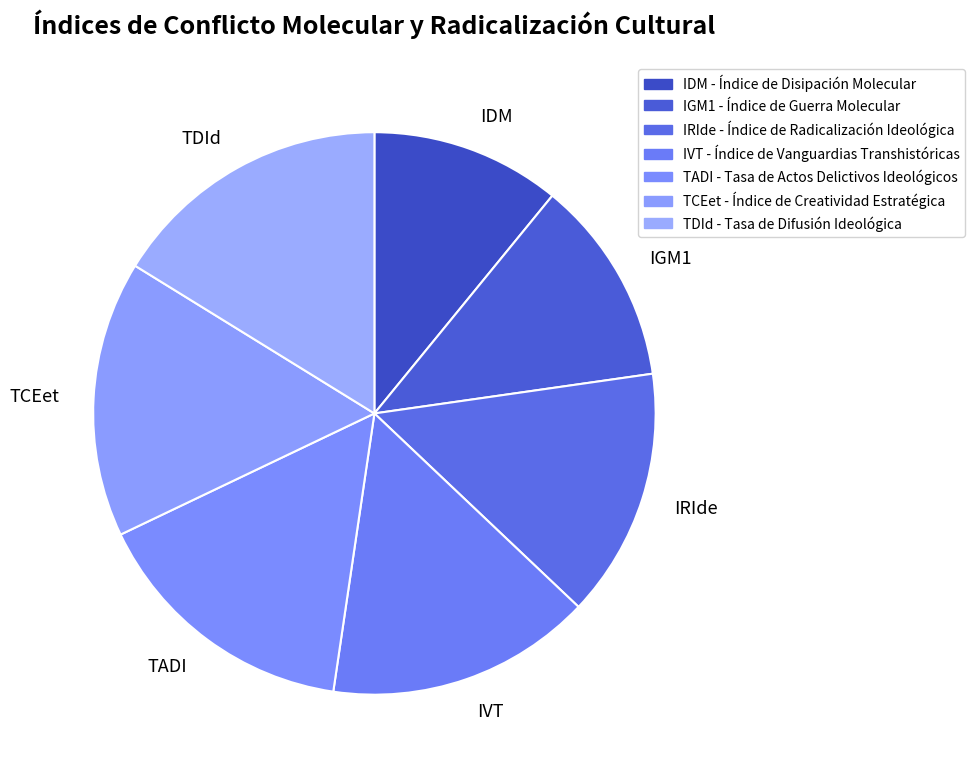

Which category has the smallest portion of the pie?

IDM